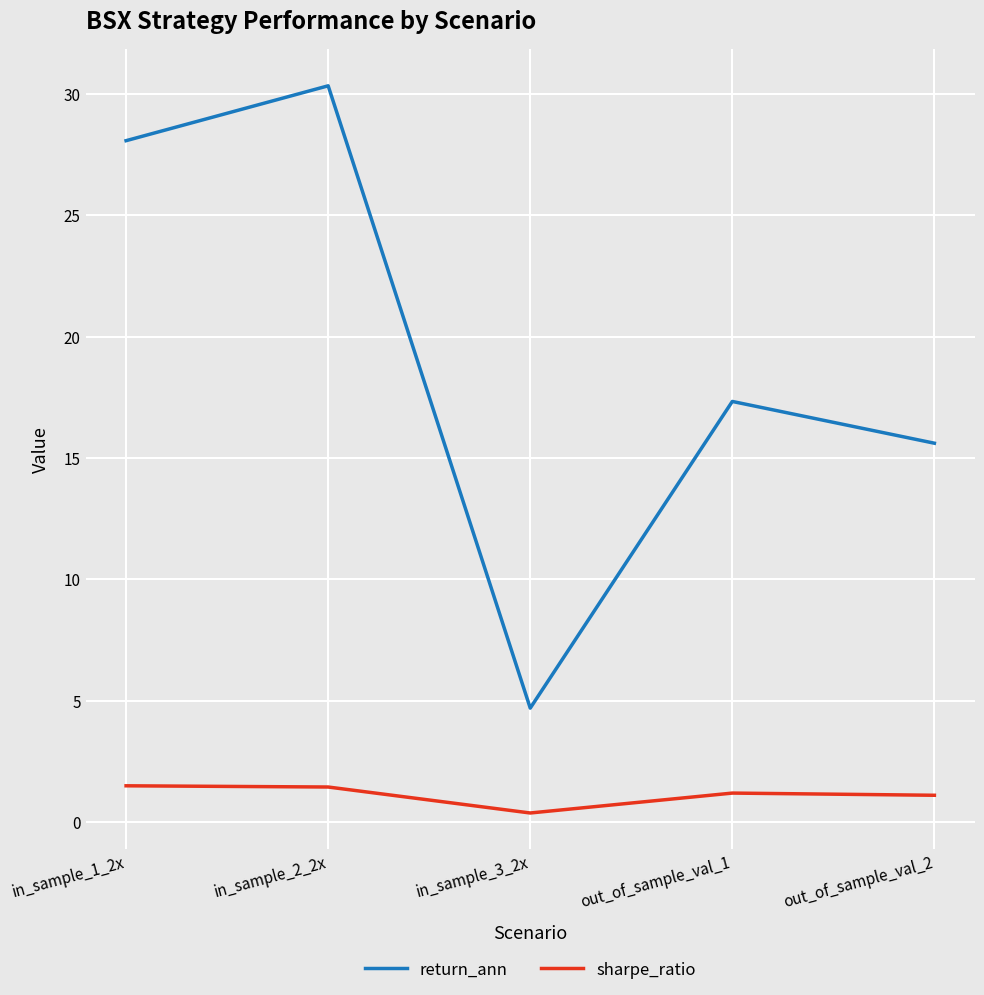

Which series has the largest total across all categories?

return_ann